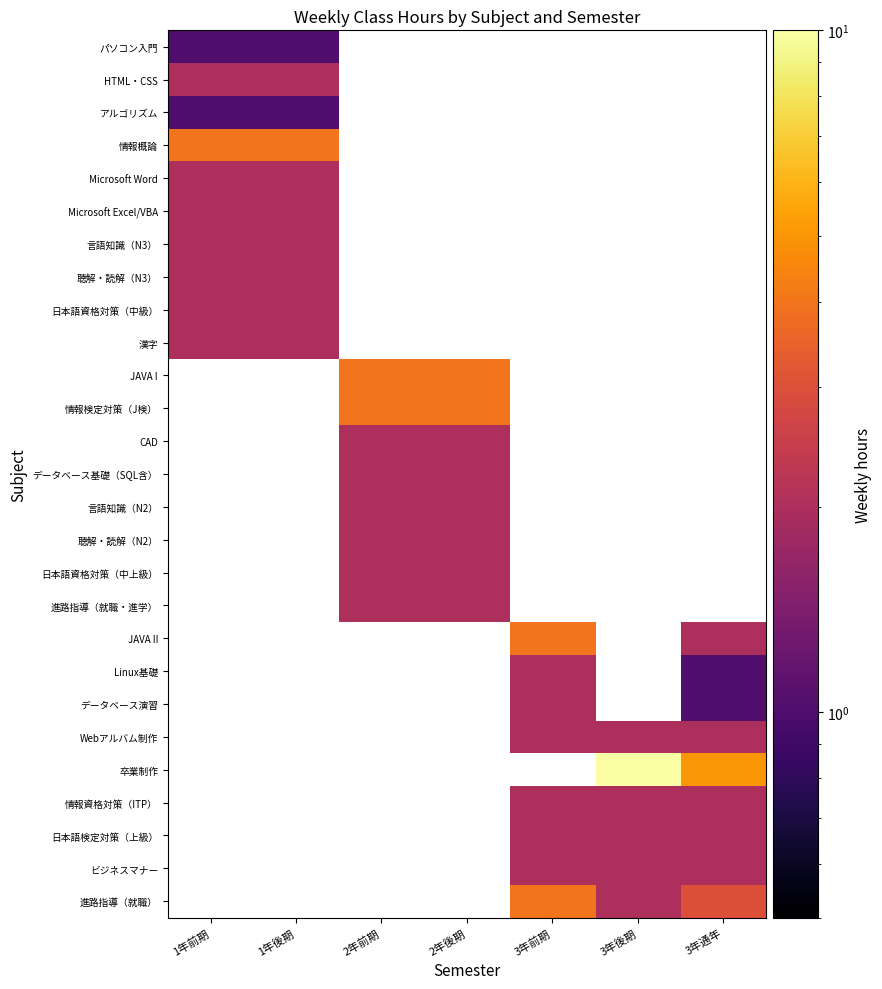

Rank the series by their maximum value, from lowest to highest.

パソコン入門, アルゴリズム, HTML・CSS, Microsoft Word, Microsoft Excel/VBA, 言語知識（N3）, 聴解・読解（N3）, 日本語資格対策（中級）, 漢字, CAD, データベース基礎（SQL含）, 言語知識（N2）, 聴解・読解（N2）, 日本語資格対策（中上級）, 進路指導（就職・進学）, Linux基礎, データベース演習, Webアルバム制作, 情報資格対策（ITP）, 日本語検定対策（上級）, ビジネスマナー, 情報概論, JAVA I, 情報検定対策（J検）, JAVA II, 進路指導（就職）, 卒業制作